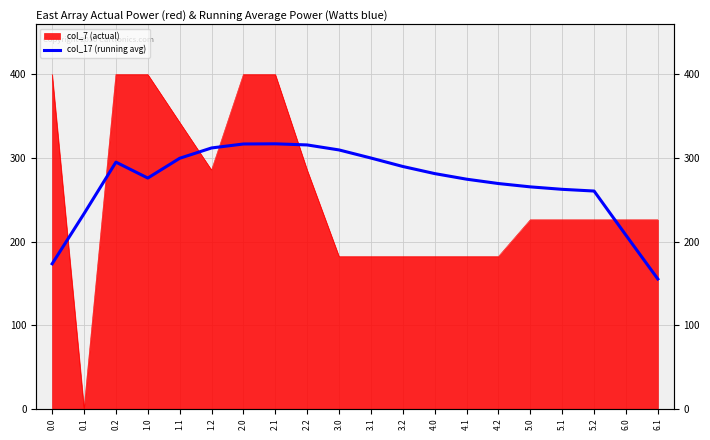

The chart shows a value of 299.9 at 3.1. True or false?

True